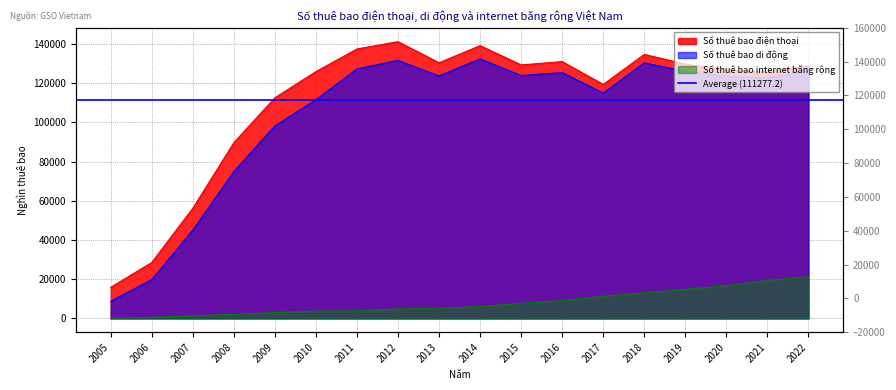

Which has a higher value, 2017 or 2009?

2017